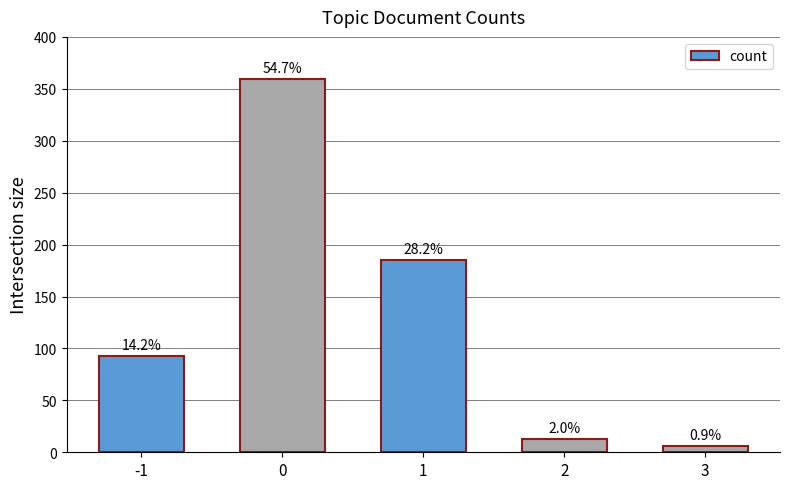

How many bars are there in total?

5